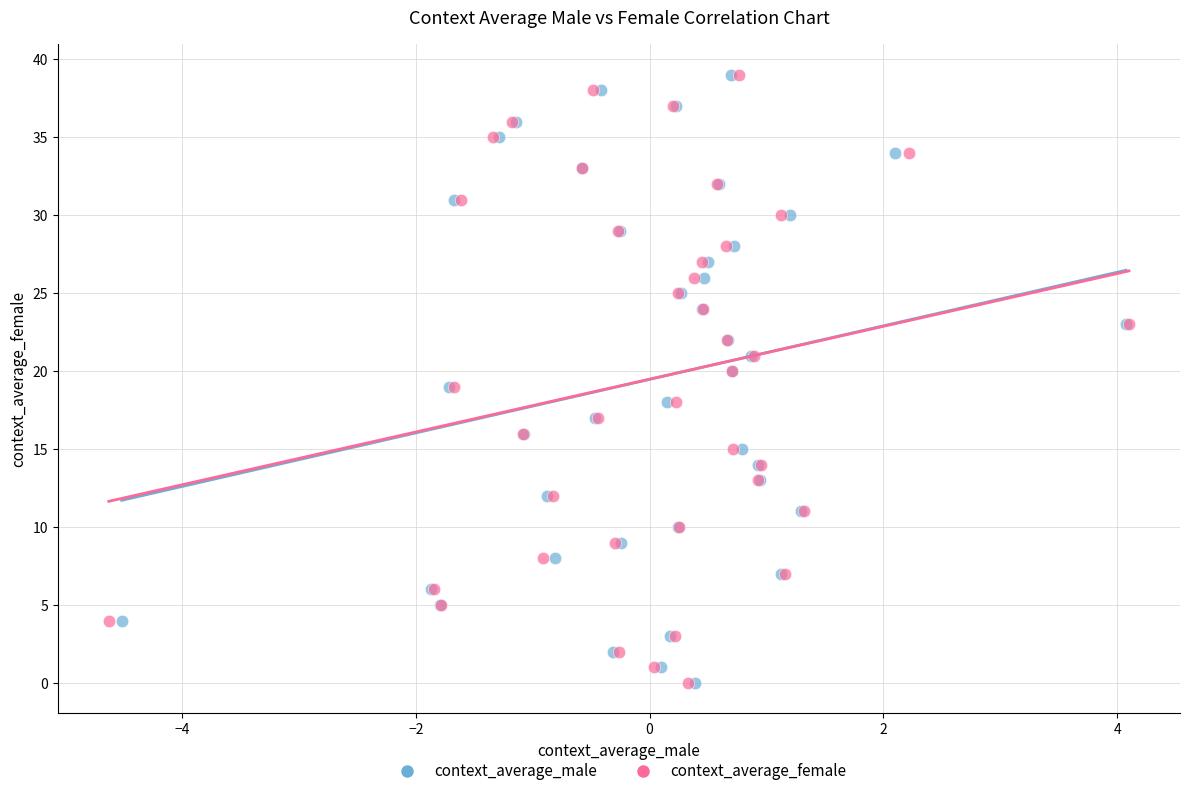

What are all the series names shown in the legend?

context_average_male, context_average_female